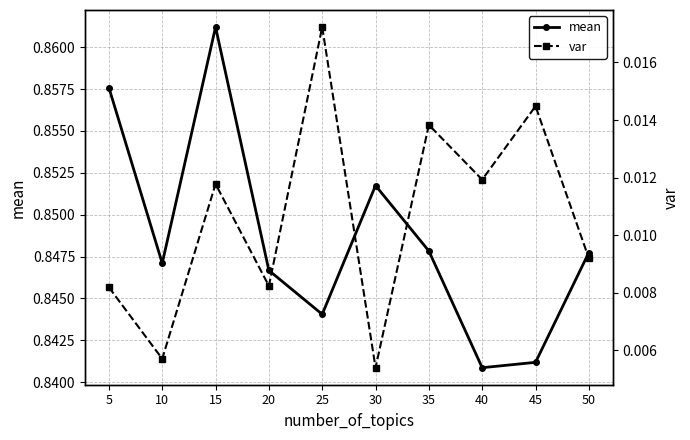

Rank the series by their maximum value, from lowest to highest.

var, mean